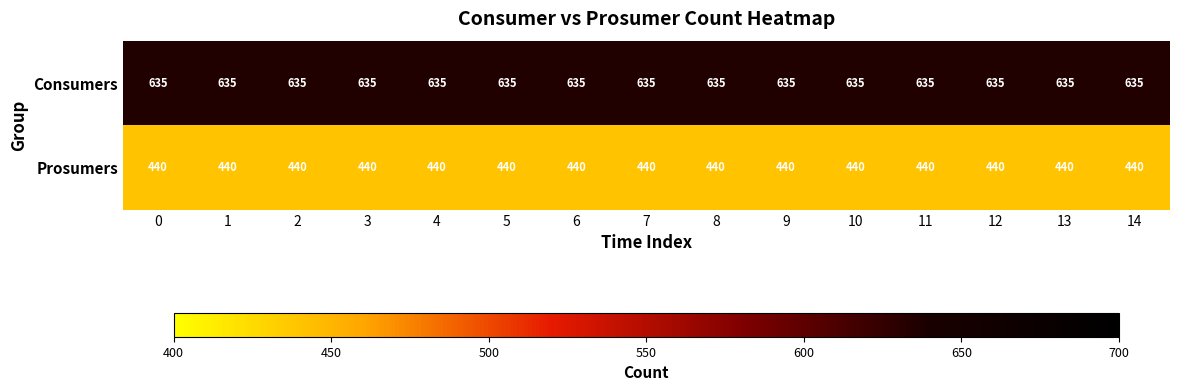

What is the minimum value for Consumers?

635